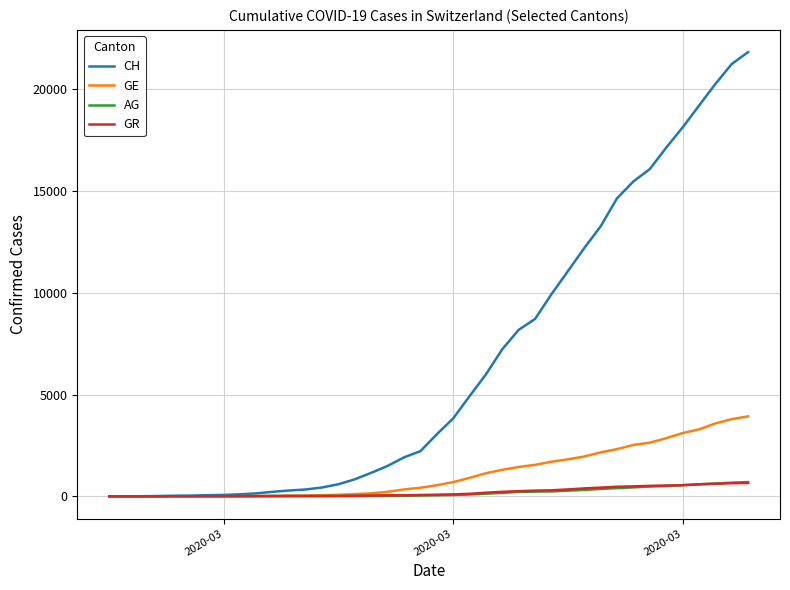

Which series has the largest total across all categories?

CH